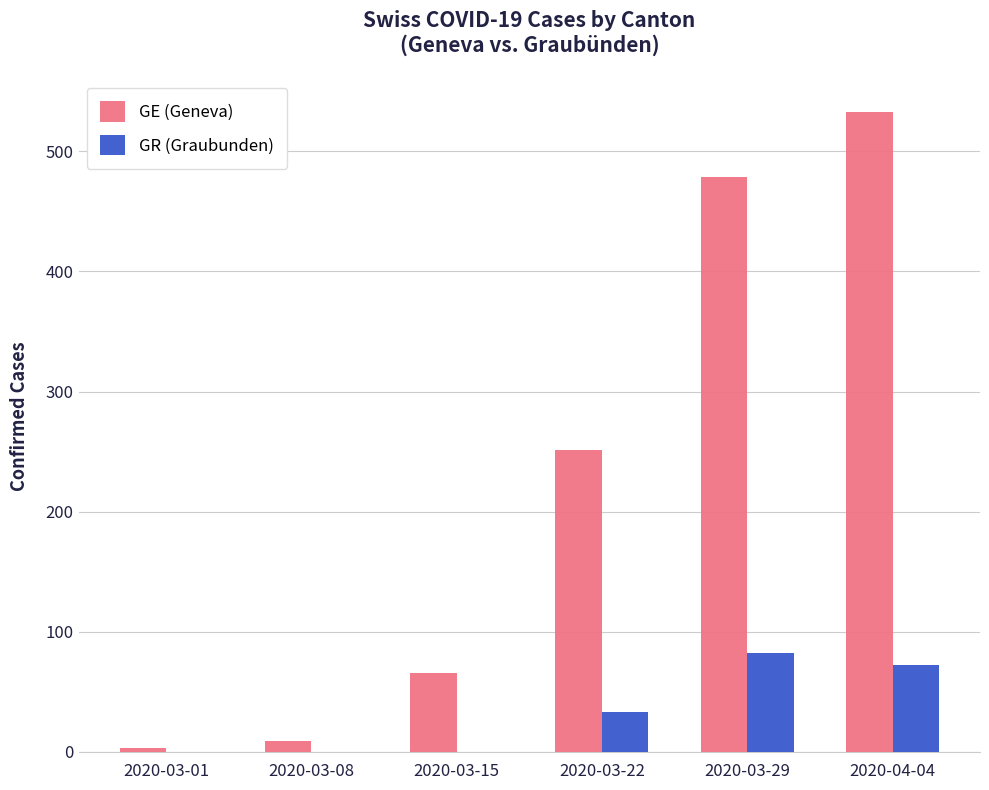

Between 2020-03-15 and 2020-03-29, which series saw the biggest shift?

GE (Geneva)